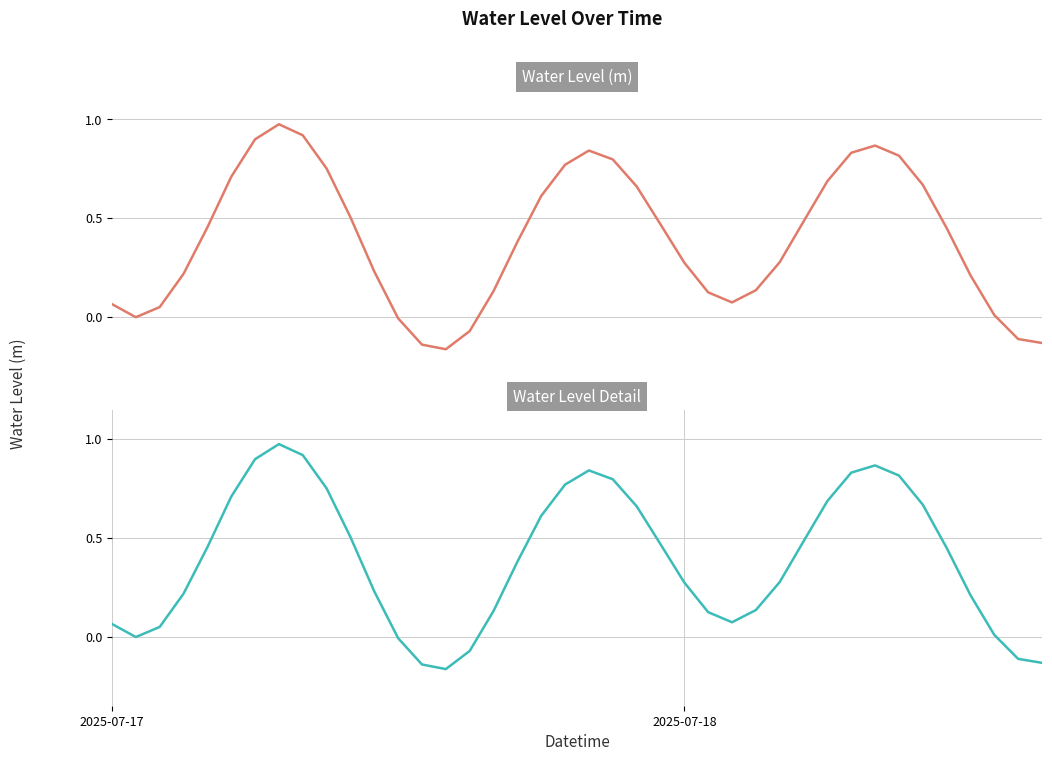

What is the total value across all series at 15?

-0.1